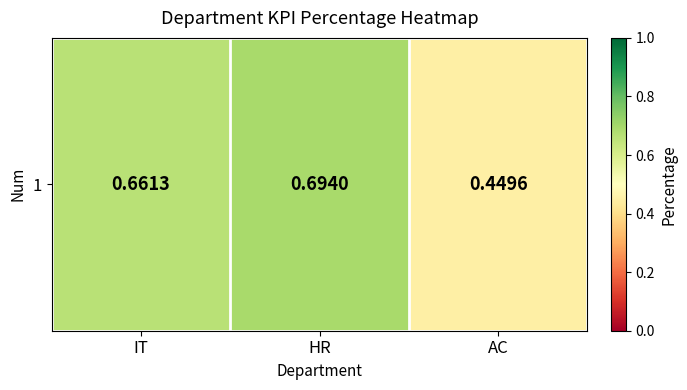

Which has a higher value, HR or AC?

HR